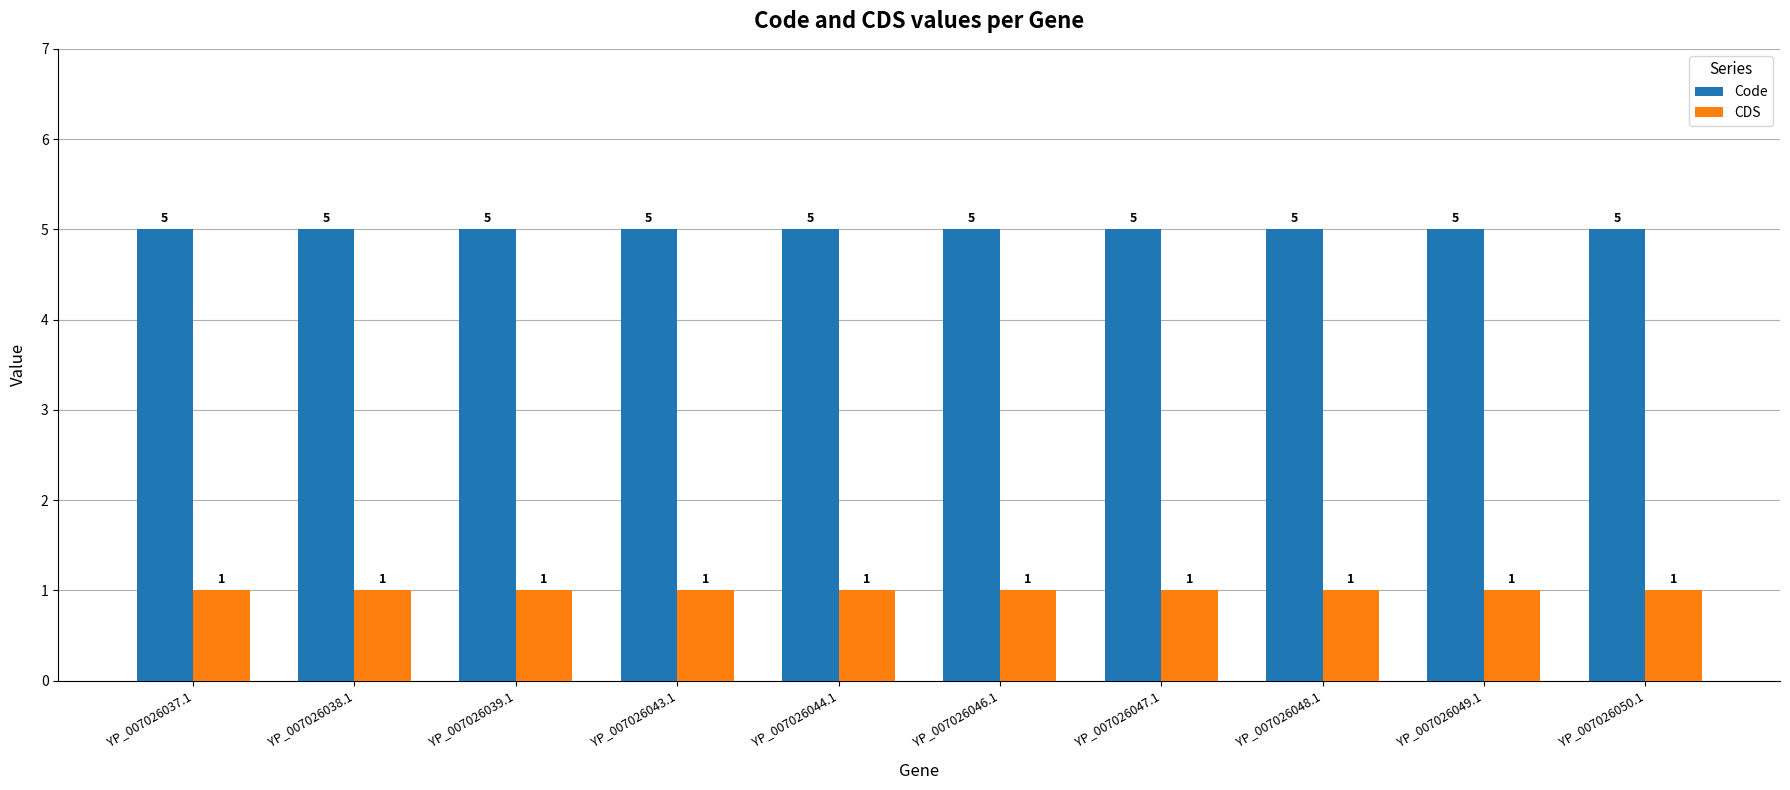

Reading left to right, what are all the values shown in this chart?

Code: 5	5	5	5	5	5	5	5	5	5
CDS: 1	1	1	1	1	1	1	1	1	1